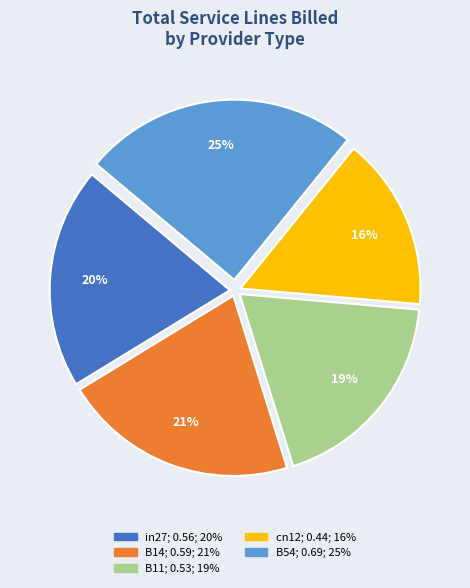

Which category has the smallest portion of the pie?

cn12